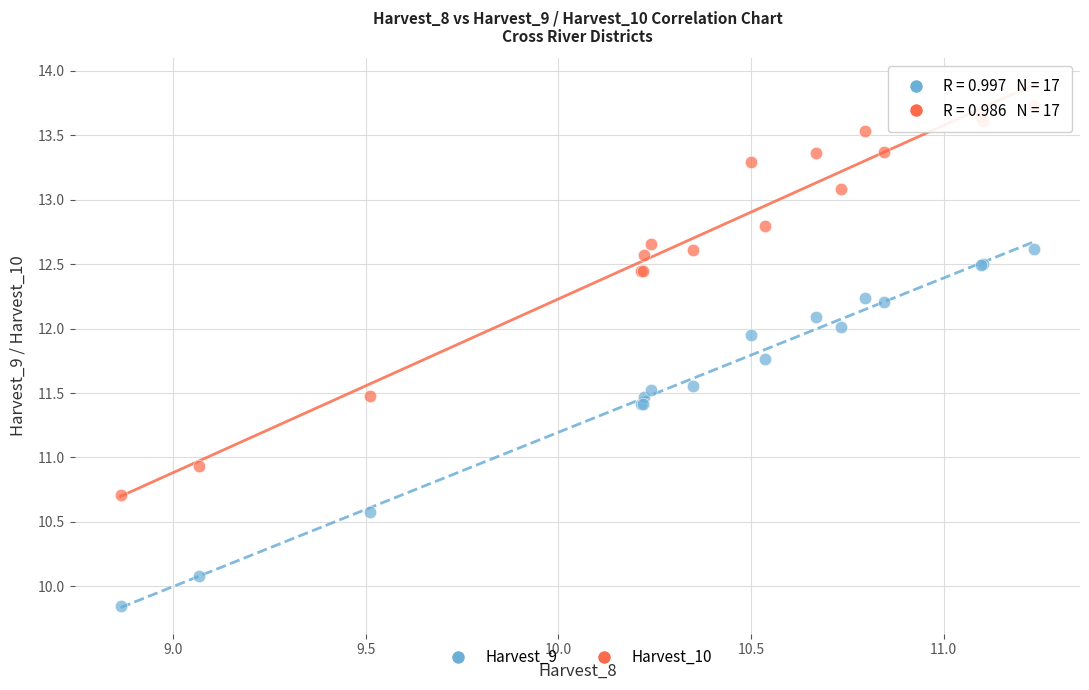

What are all the series names shown in the legend?

Harvest_9, Harvest_10